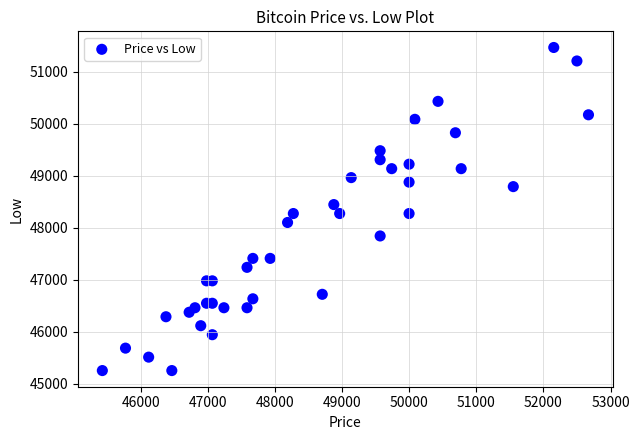

What is the range of X values (max minus min)?

7241